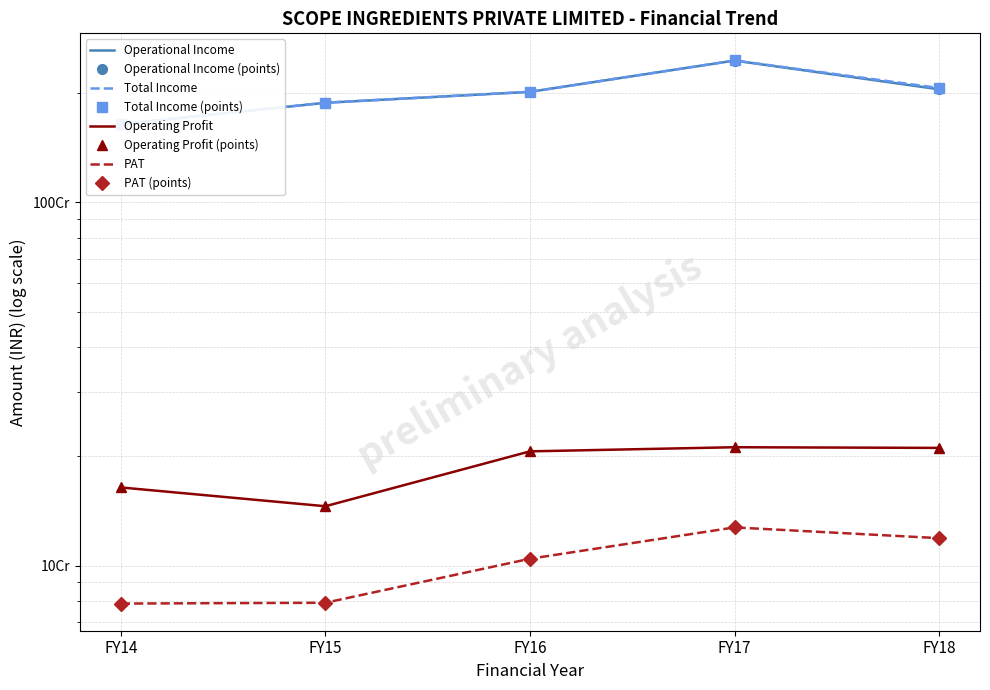

What is the total value across all series at FY17?

5256544774